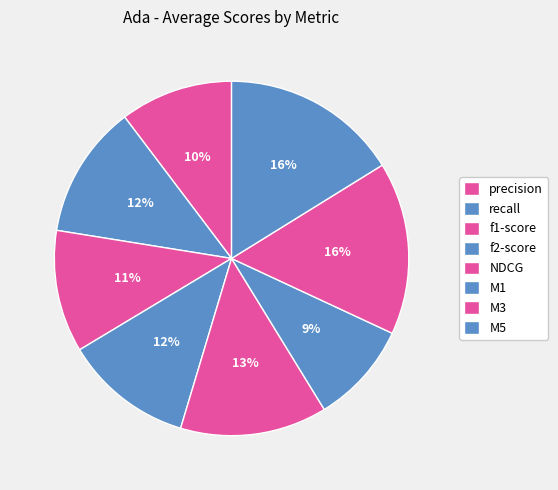

Is it true that M5 is 16% of the pie?

True